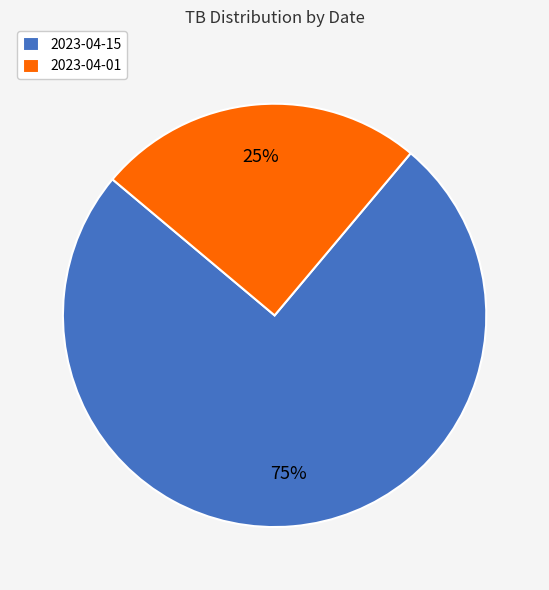

Count the number of slices in the pie.

2